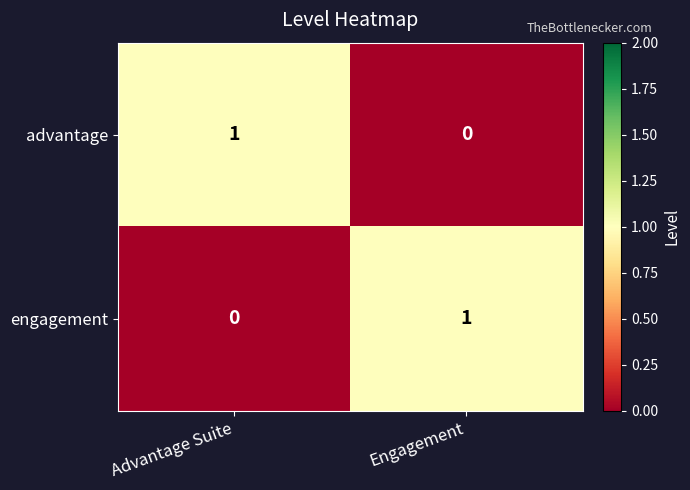

Count the number of categories in the chart.

2